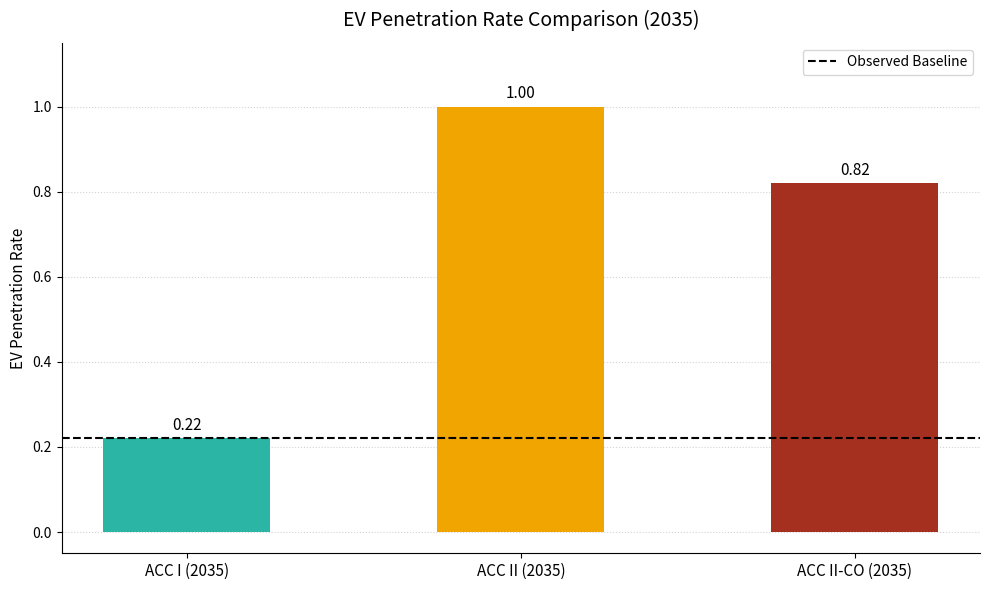

Are the bars horizontal?

No